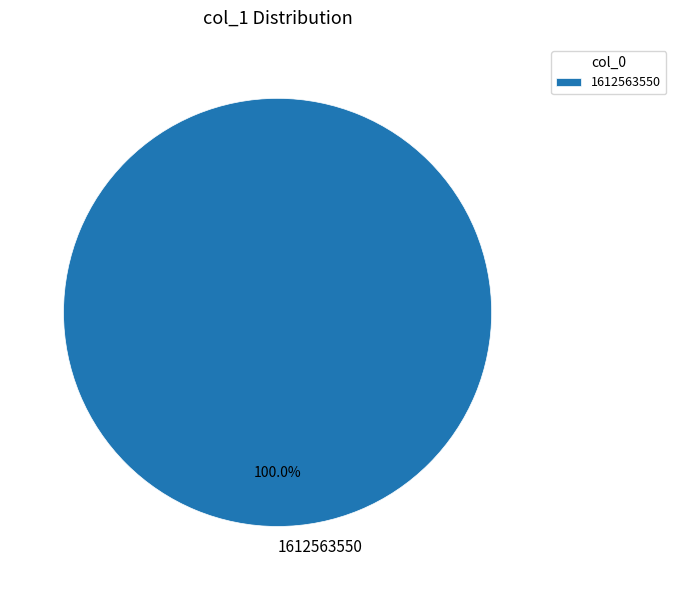

Is it true that 1612563550 is 100% of the pie?

True